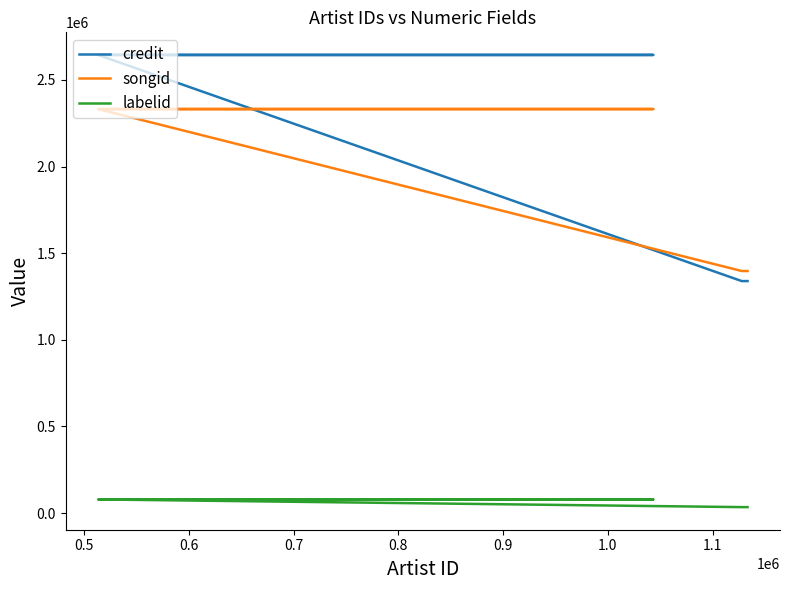

Is it true that songid equals 2331792 at 0.9?

True